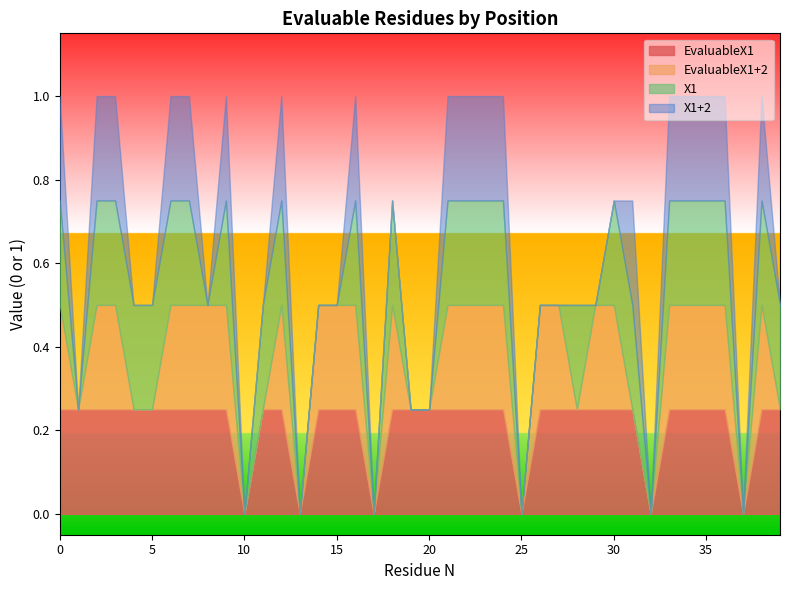

What are all the series names shown in the legend?

EvaluableX1, EvaluableX1+2, X1, X1+2